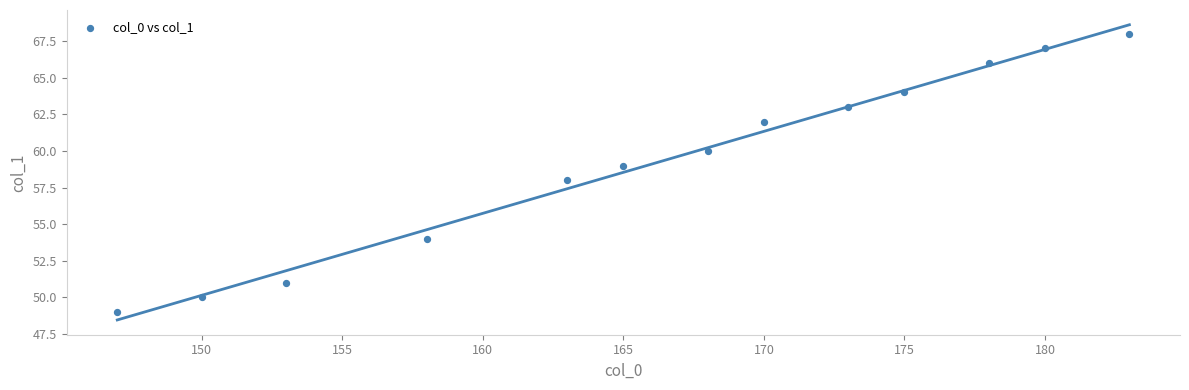

What is the range of X values (max minus min)?

36